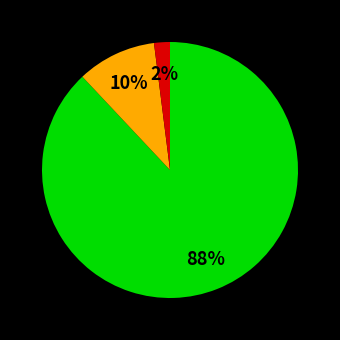

How many slices are in this pie chart?

3